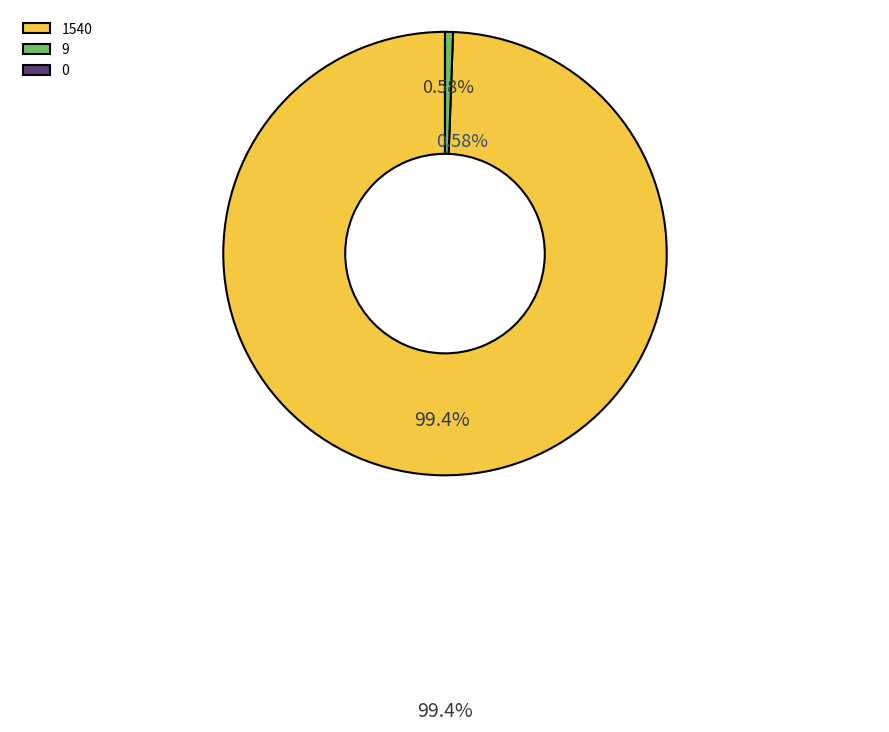

Is there a majority slice in this chart?

Yes